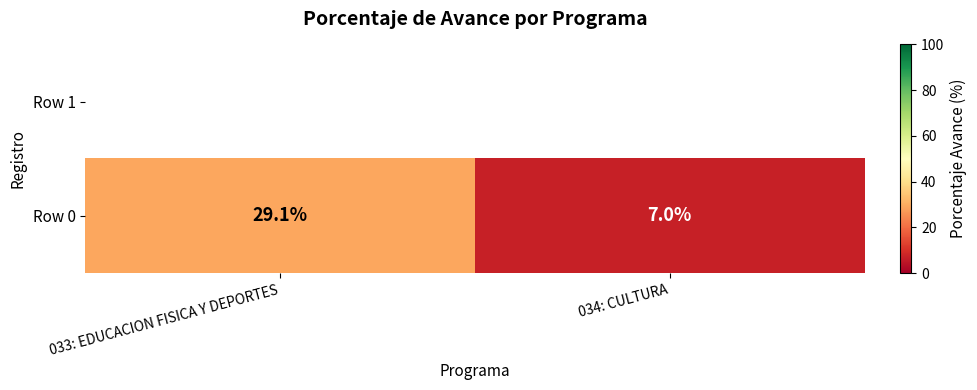

Reading right to left, transcribe all the data shown in this chart.

7.0	29.1